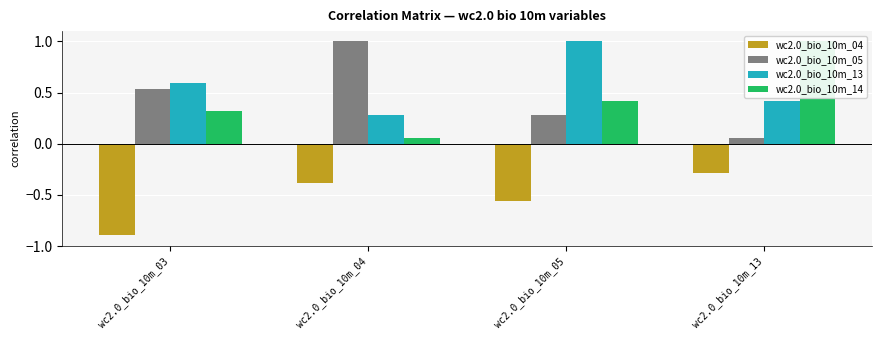

Between wc2.0_bio_10m_03 and wc2.0_bio_10m_13, which is larger?

wc2.0_bio_10m_13